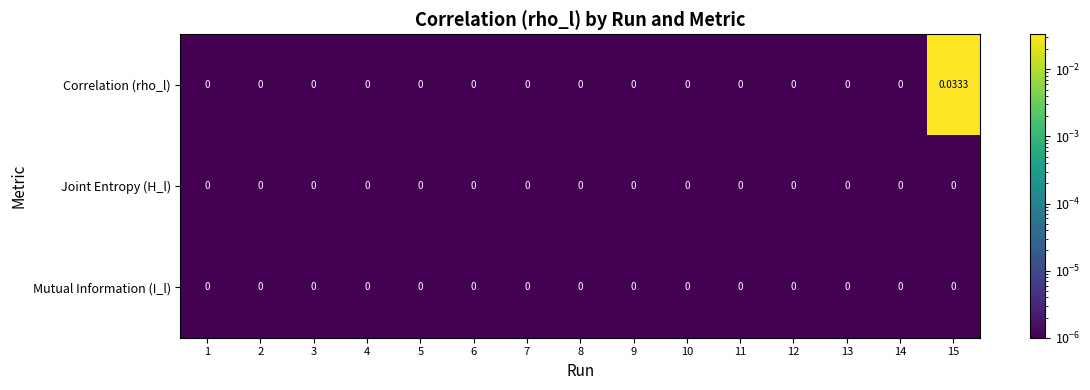

Is the value of Correlation (rho_l) at 15 greater than the value of Joint Entropy (H_l) at 12?

Yes